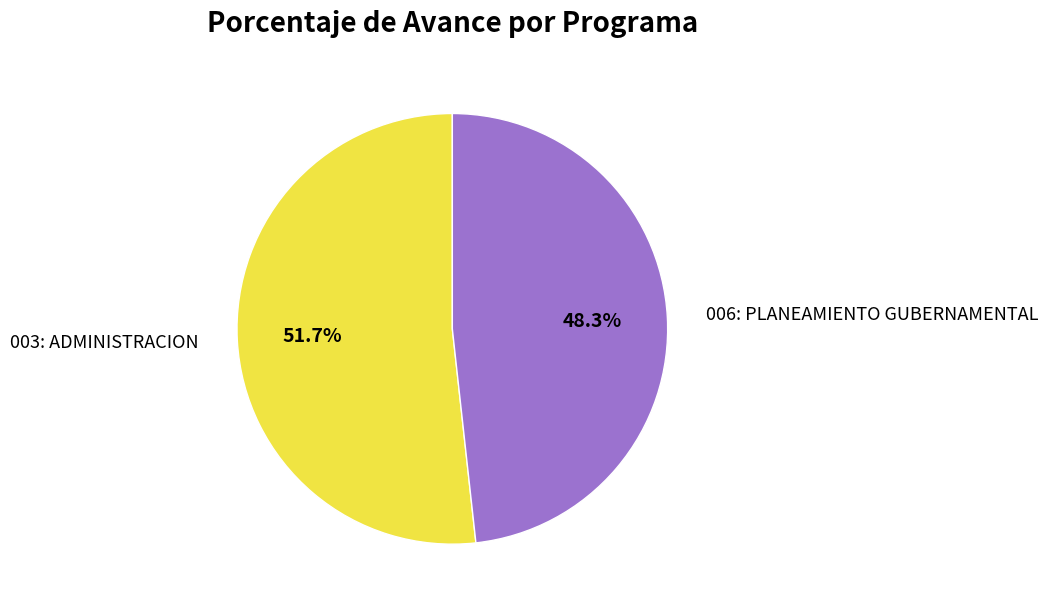

Is there any slice that represents more than half of the pie?

Yes